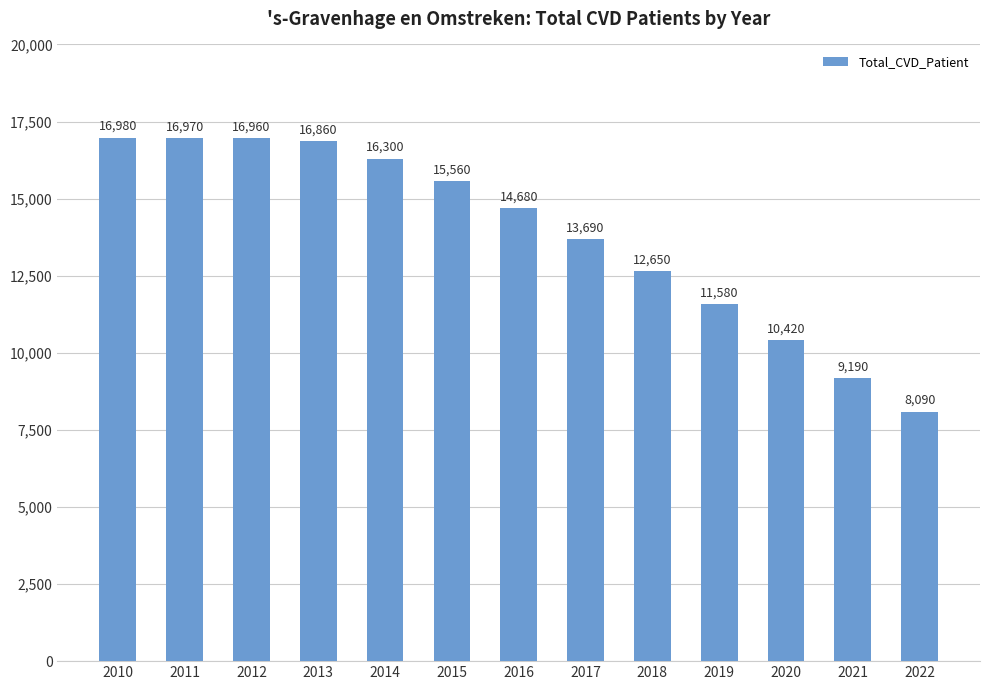

The value at 2021 is 12625. True or false?

False